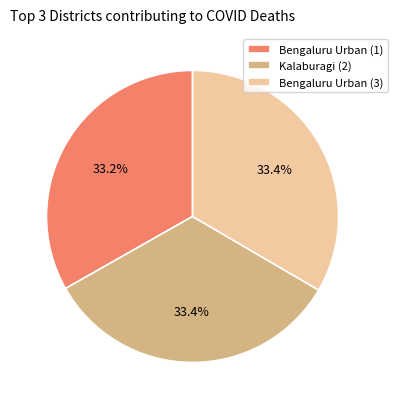

The Bengaluru Urban (1) slice represents 33% of the pie. True or false?

True